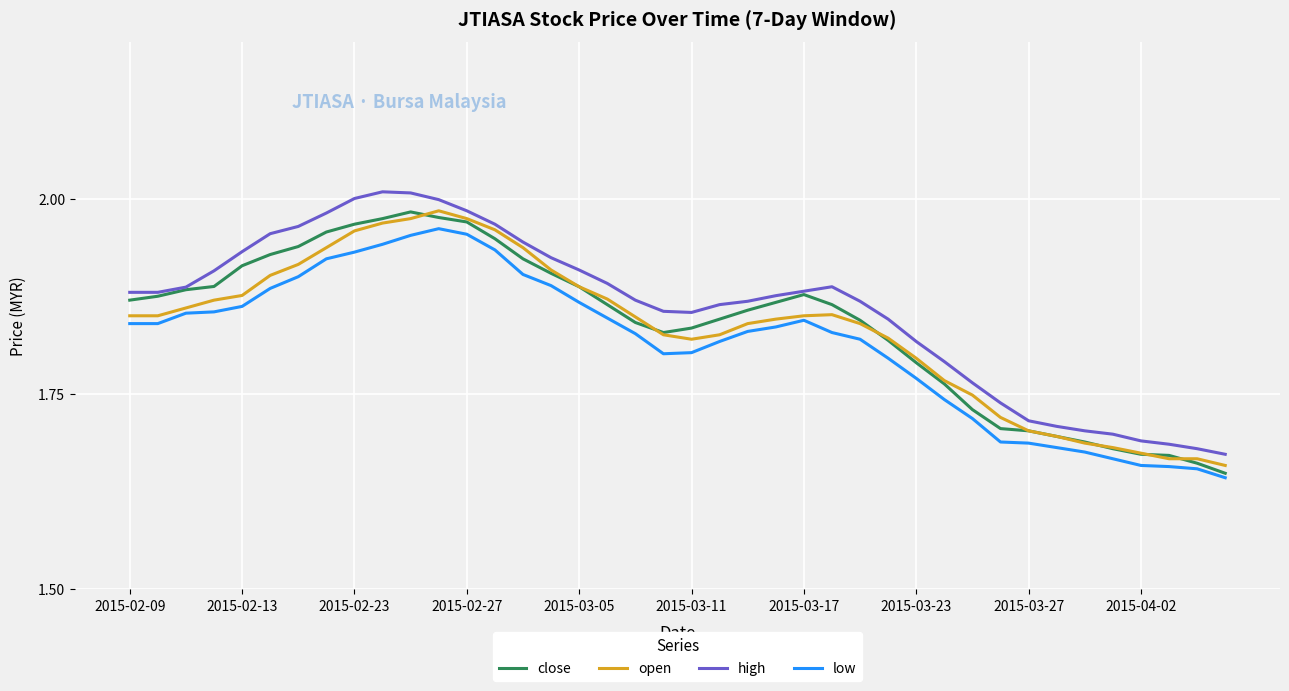

True or false: high and low intersect in this chart.

False